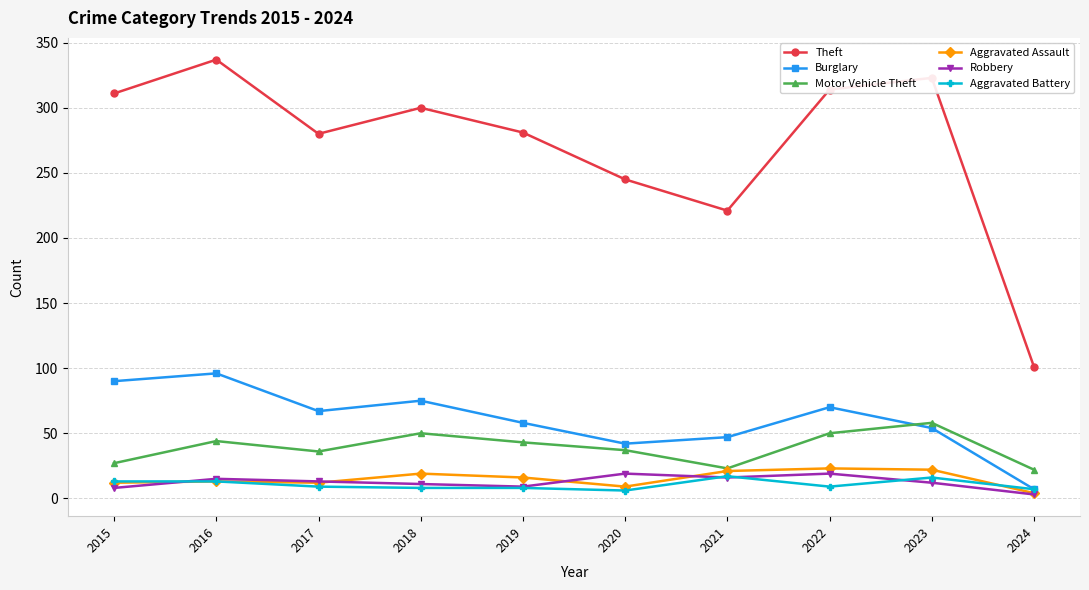

True or false: Theft has more than 2 interior local peaks.

True